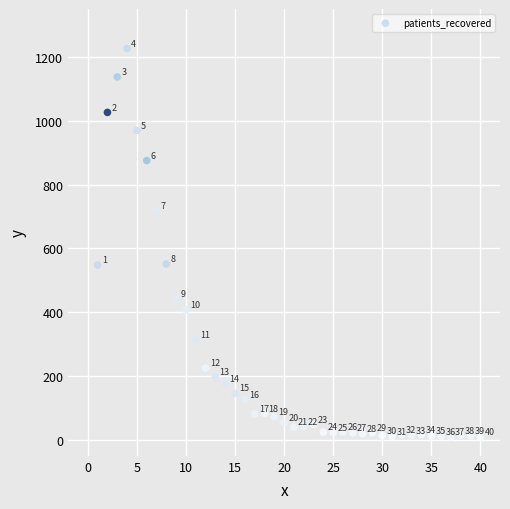

What Y value in the scatter plot is closest to 617?

551